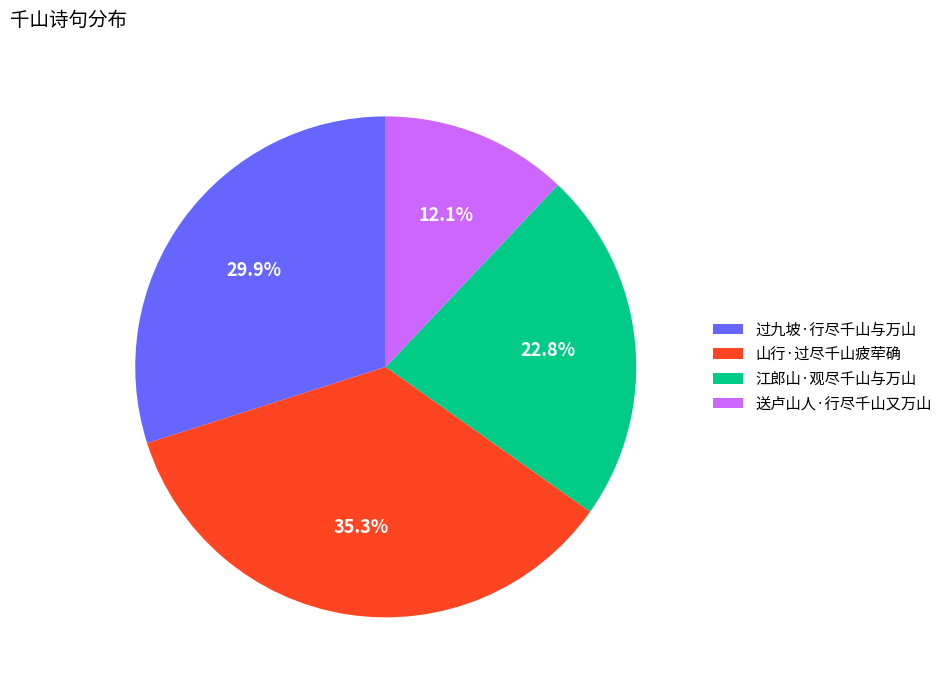

Count the number of slices in the pie.

4